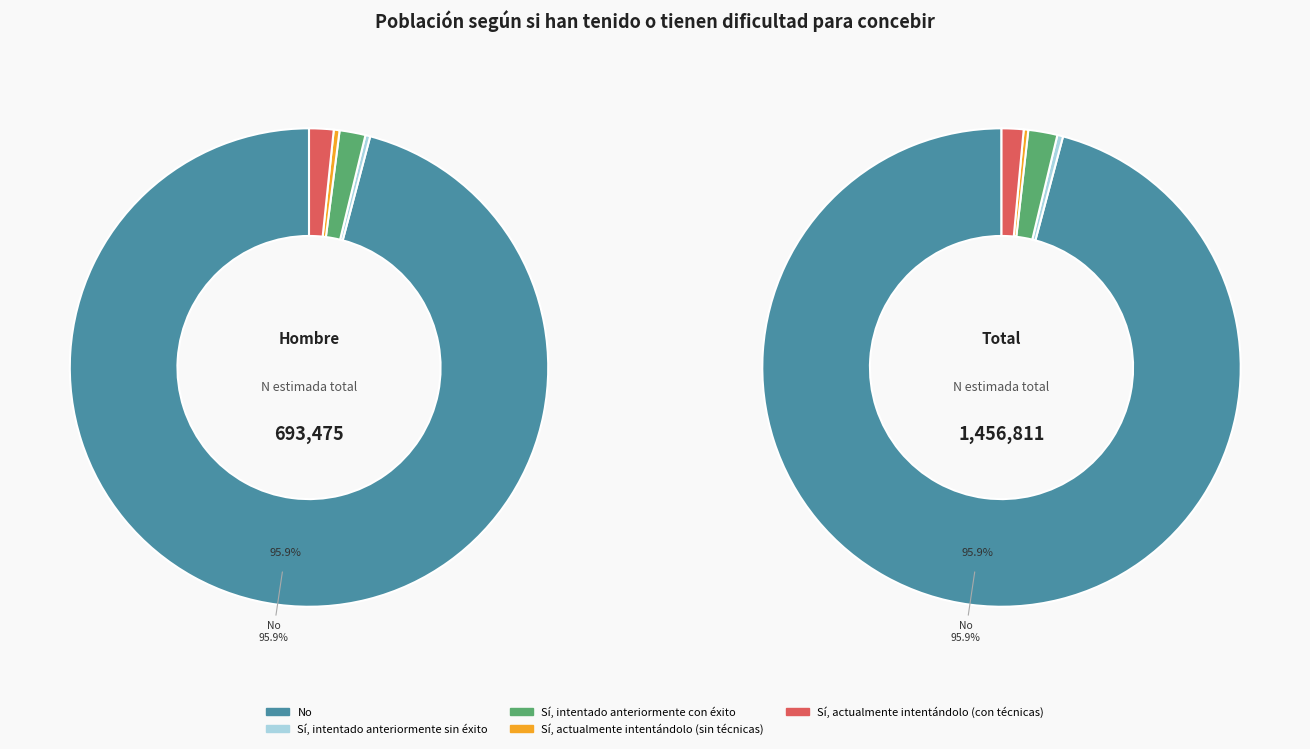

True or false: 1 accounts for 31% of the total.

False